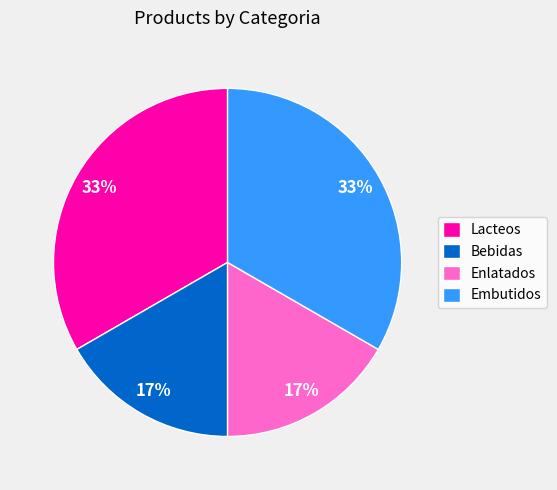

The Embutidos slice represents 33% of the pie. True or false?

True